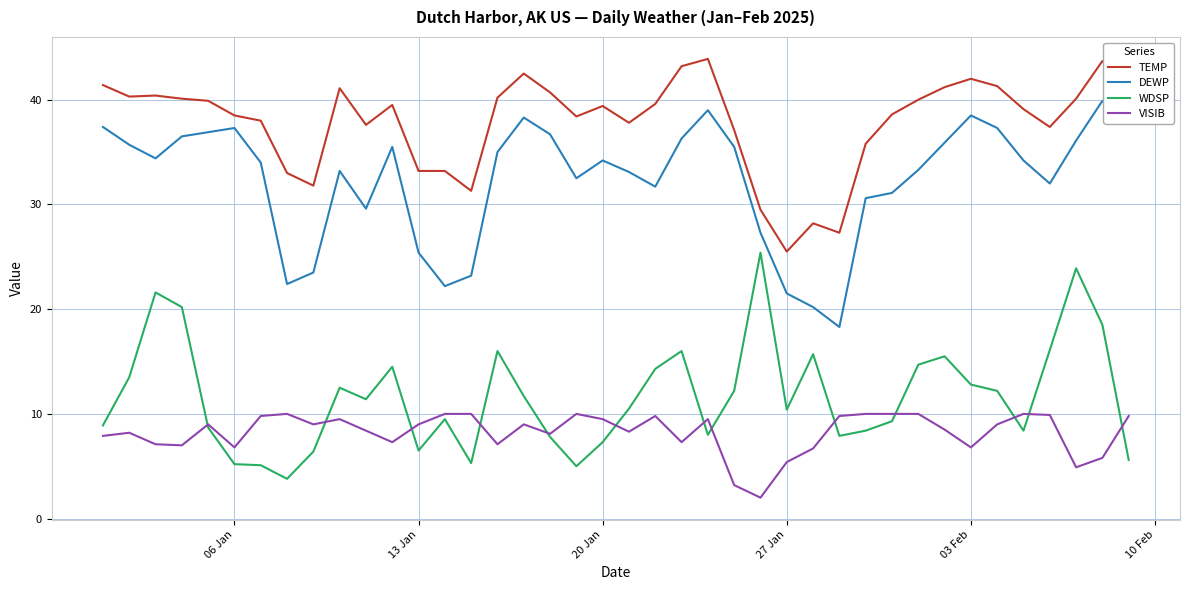

What are all the series names shown in the legend?

TEMP, DEWP, WDSP, VISIB